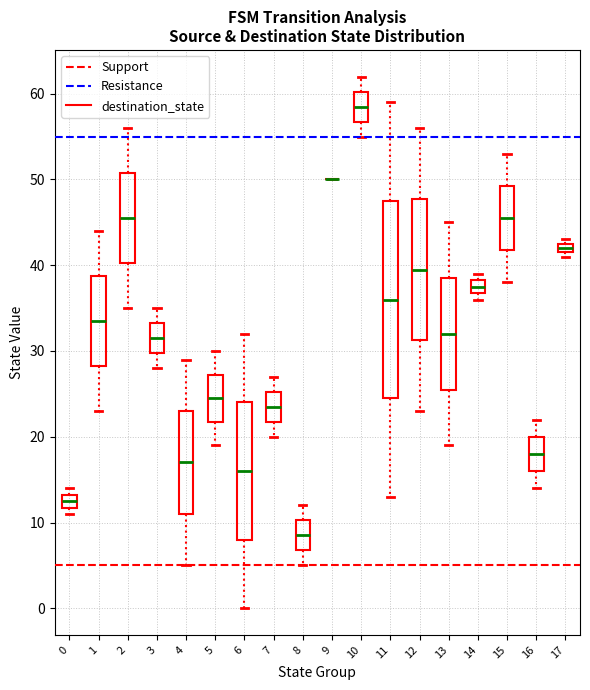

Where is the lower edge of the box at x = 5 on the y-axis? The values are not printed on the chart, so give them approximately, as read against the axis.

22